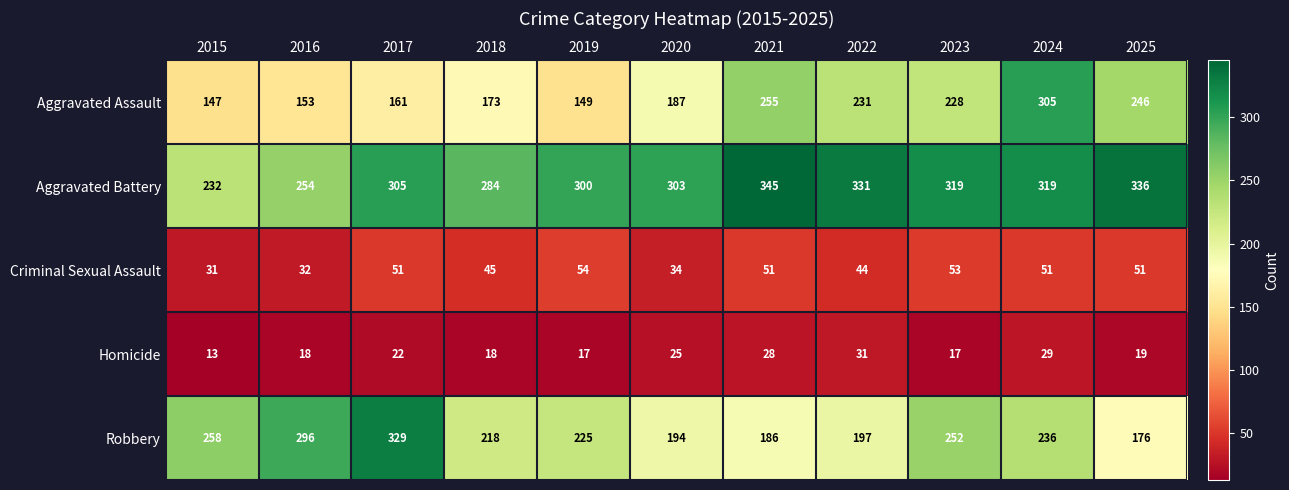

True or false: Robbery has a value of 258 at 2015.

True